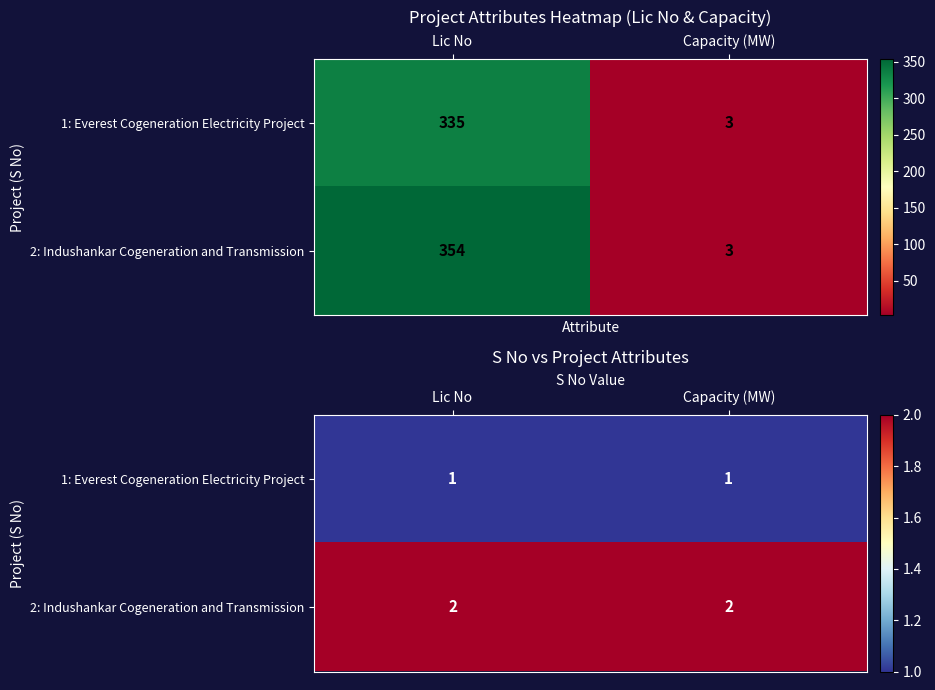

The value of 2: Indushankar Cogeneration and Transmission at Capacity (MW) is 1. True or false?

False